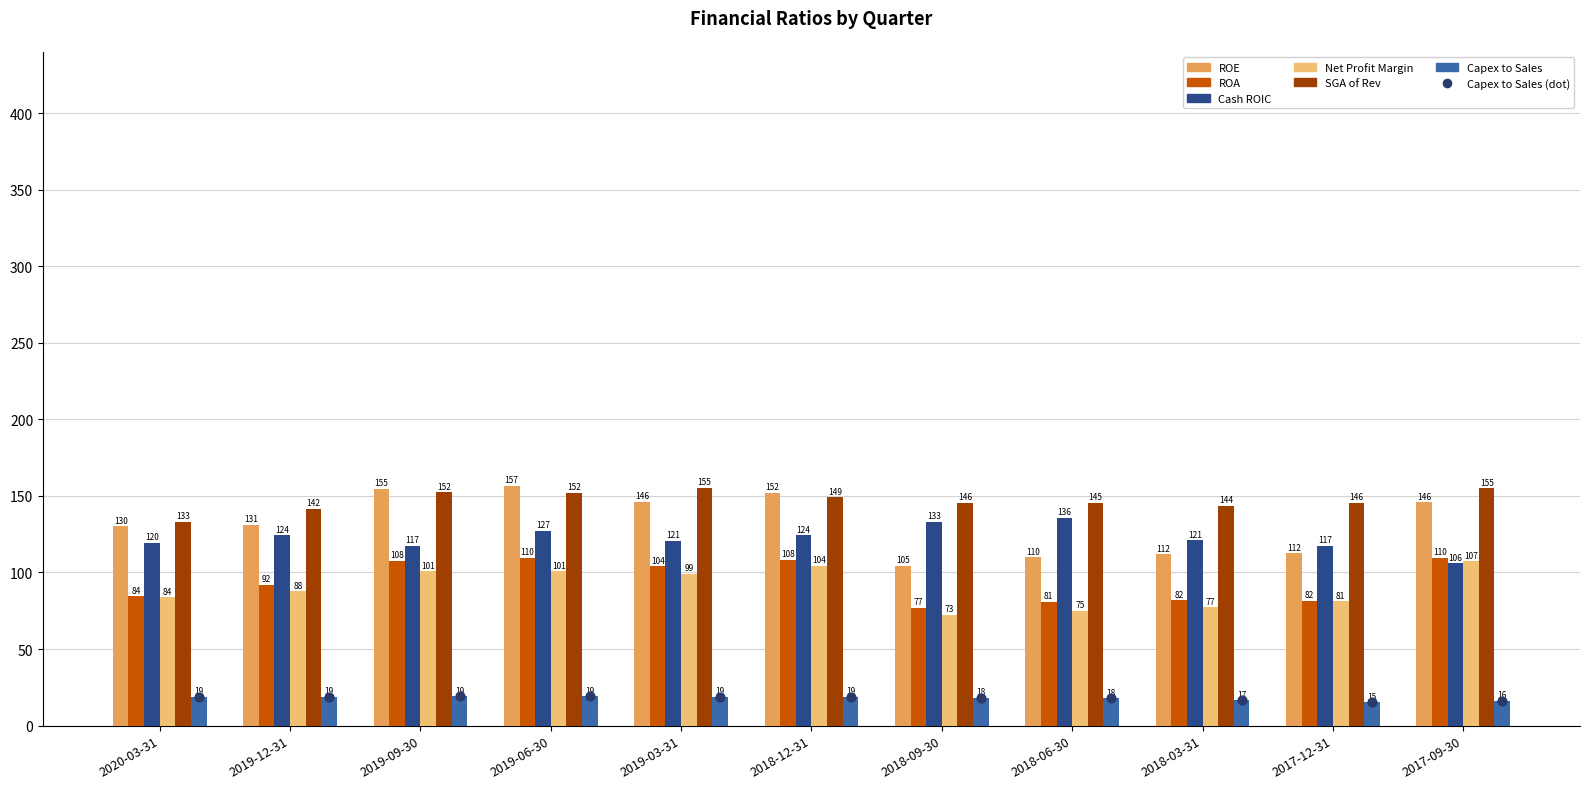

Is the value of Net Profit Margin at 2019-03-31 greater than the value of Capex to Sales at 2018-06-30?

Yes